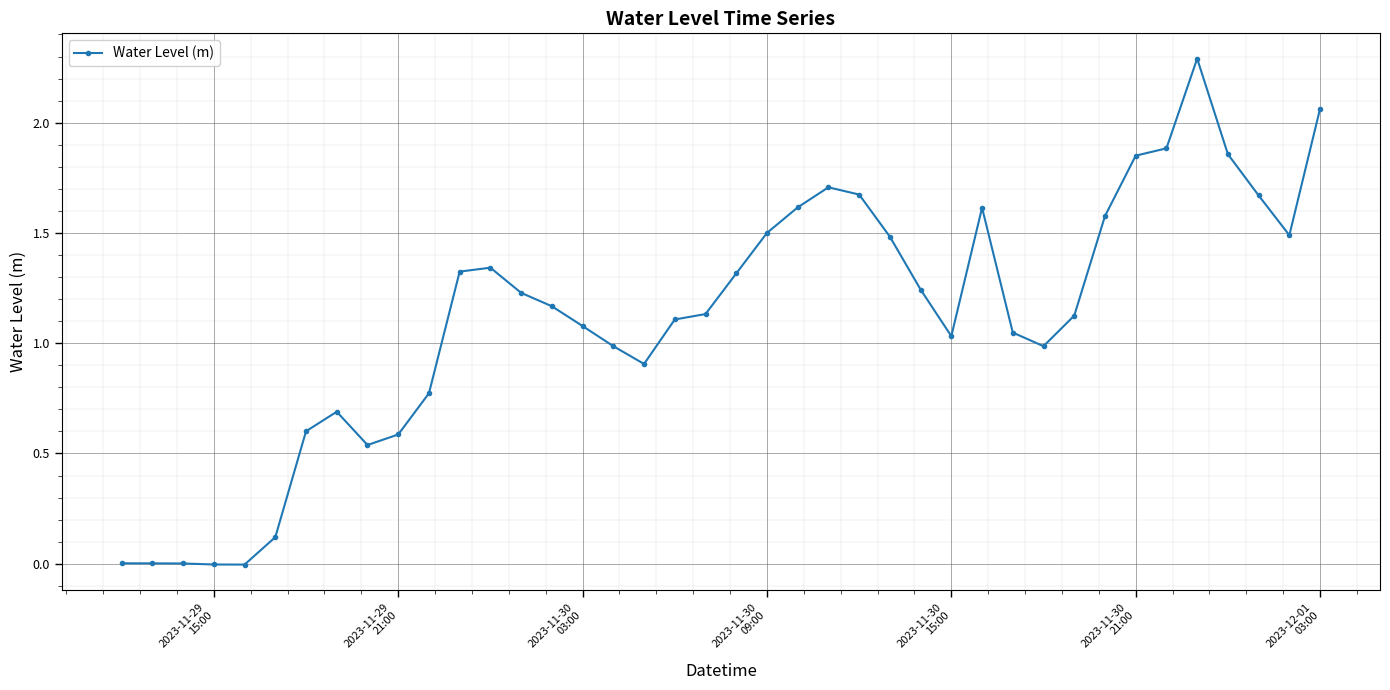

True or false: there are more than 0 points higher than both neighbors.

True